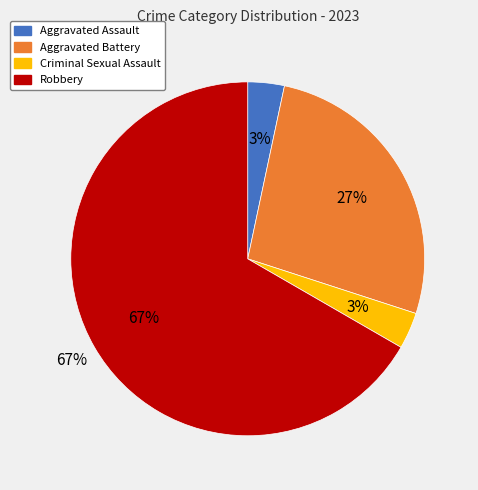

How many segments does this pie chart have?

4